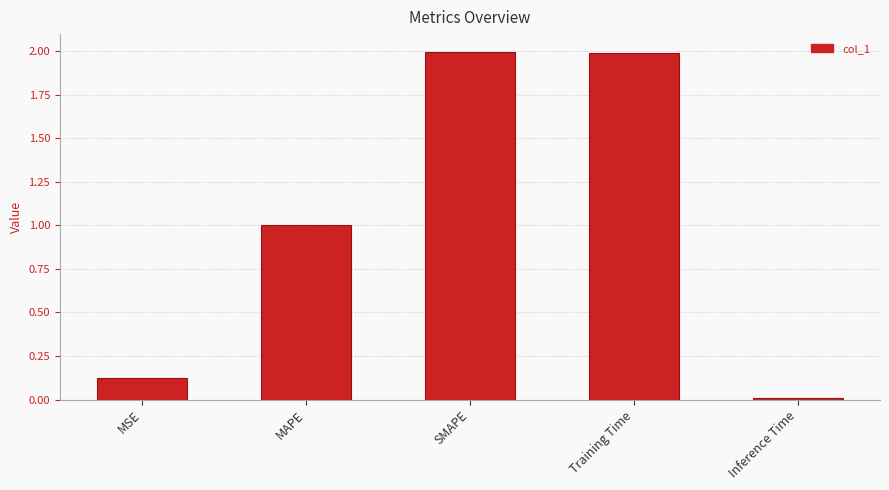

Between MAPE and MSE, which is larger?

MAPE